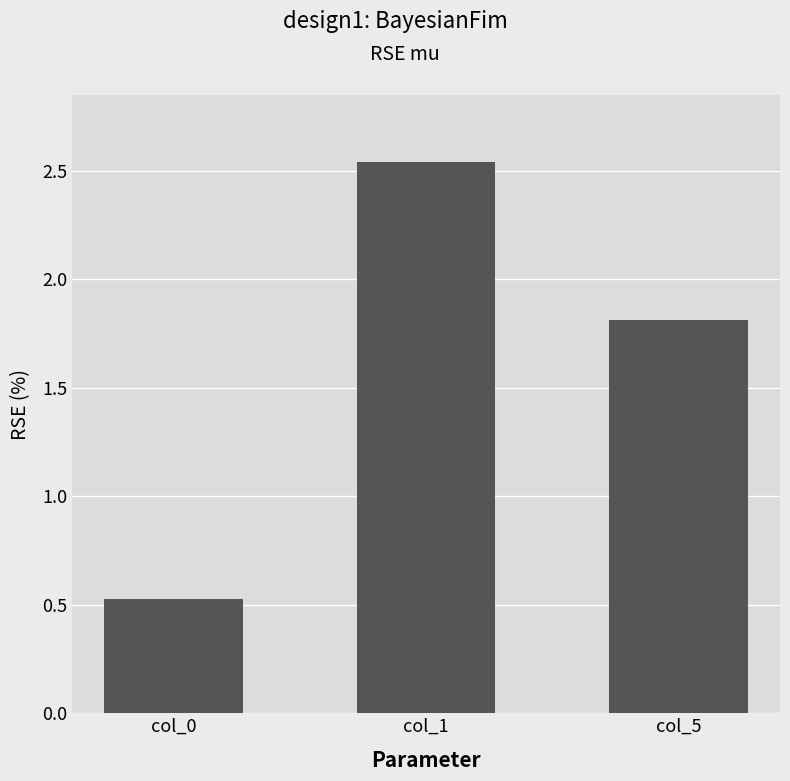

Rank the categories by value from lowest to highest.

col_0, col_5, col_1